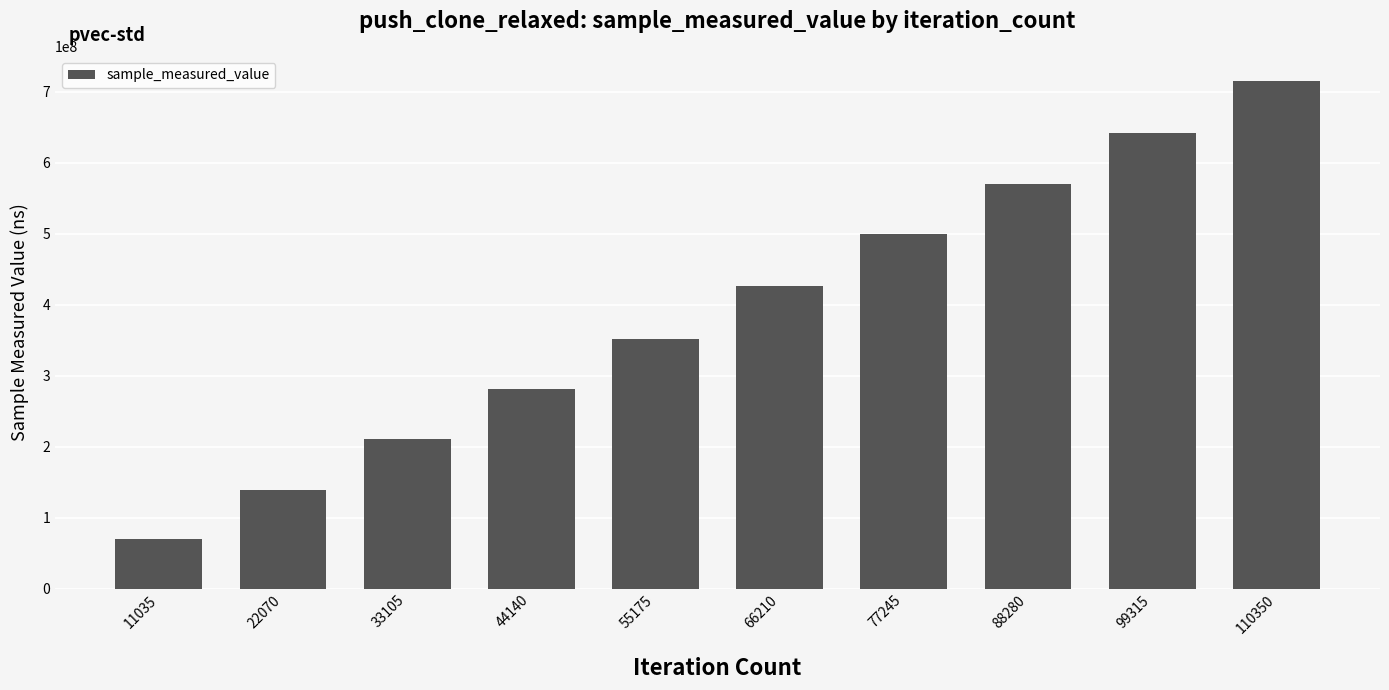

What is the sum of all values?

3908459915